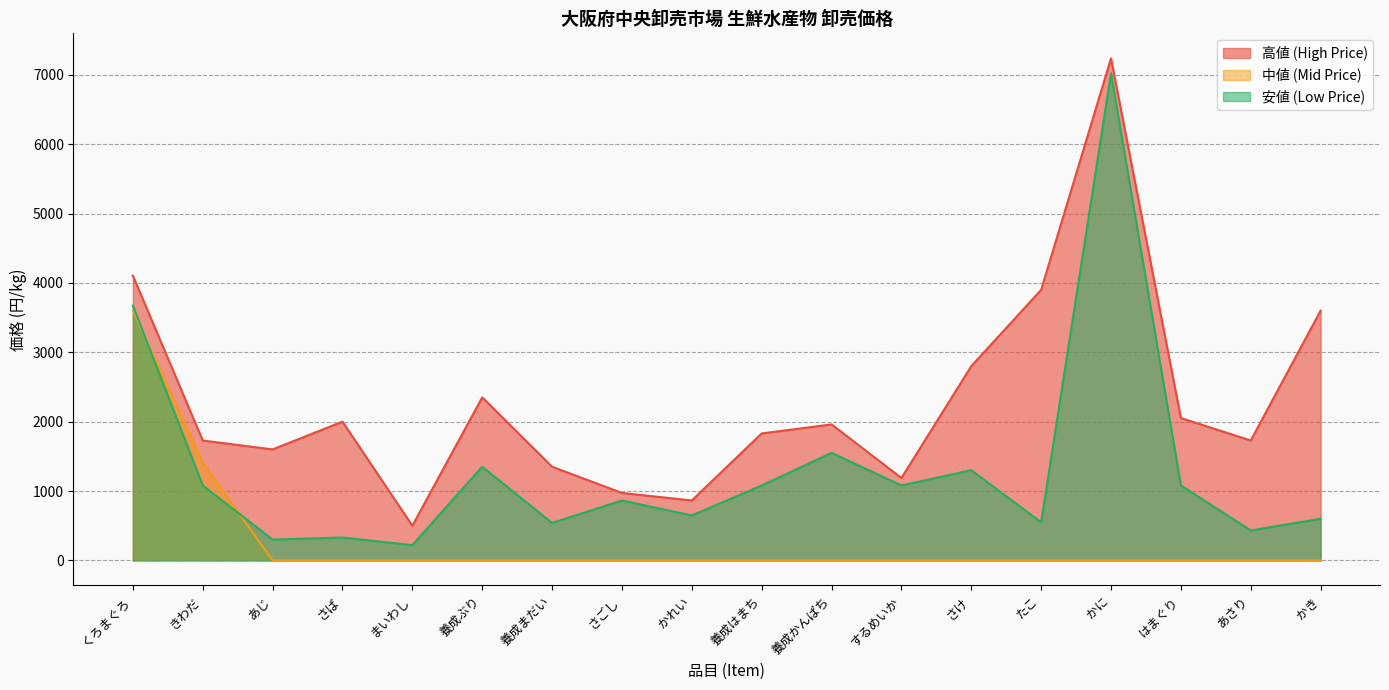

Reading right to left, list all the values displayed in this chart.

高値 (High Price): かき=3600	あさり=1728	はまぐり=2052	かに=7236	たこ=3900	さけ=2800	するめいか=1188	養成かんぱち=1960	養成はまち=1830	かれい=864	さごし=972	養成まだい=1350	養成ぶり=2350	まいわし=500	さば=2000	あじ=1600	きわだ=1728	くろまぐろ=4104
中値 (Mid Price): かき=0	あさり=0	はまぐり=0	かに=0	たこ=0	さけ=0	するめいか=0	養成かんぱち=0	養成はまち=0	かれい=0	さごし=0	養成まだい=0	養成ぶり=0	まいわし=0	さば=0	あじ=0	きわだ=1404	くろまぐろ=3600
安値 (Low Price): かき=600	あさり=432	はまぐり=1080	かに=7020	たこ=550	さけ=1300	するめいか=1080	養成かんぱち=1550	養成はまち=1080	かれい=648	さごし=864	養成まだい=540	養成ぶり=1350	まいわし=220	さば=330	あじ=300	きわだ=1080	くろまぐろ=3672